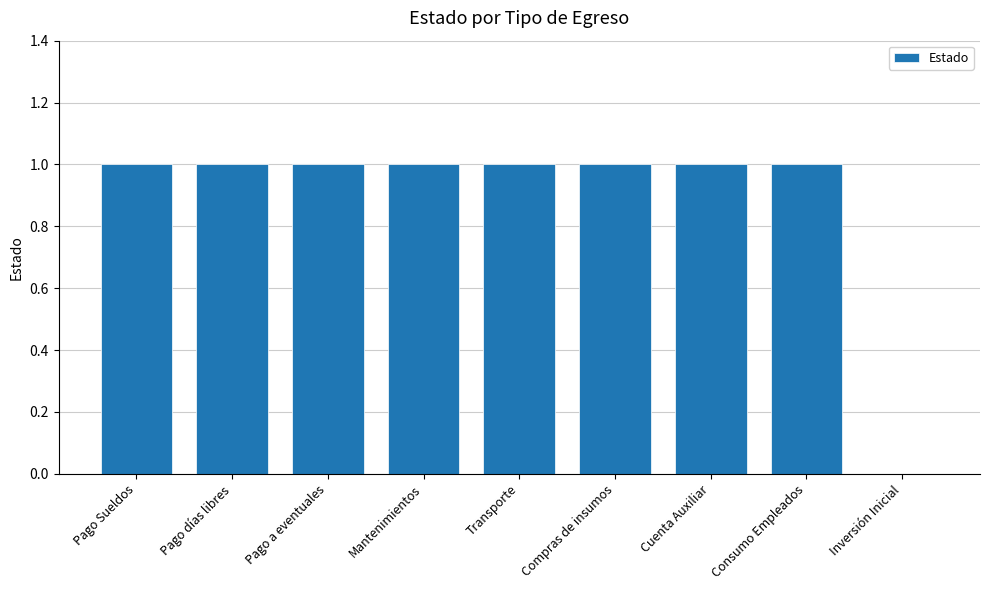

The chart shows a value of 1 at Pago Sueldos. True or false?

True